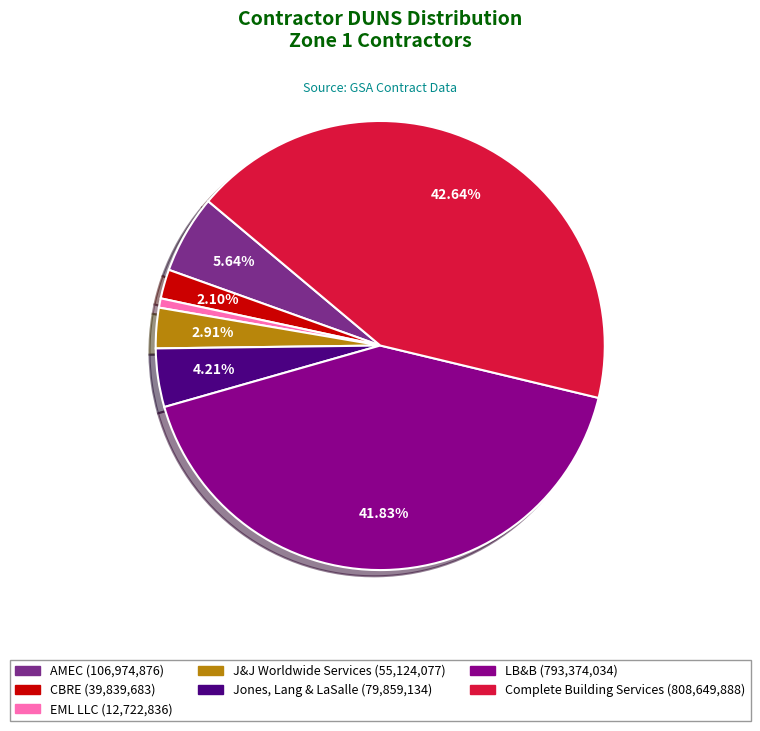

How many segments does this pie chart have?

7